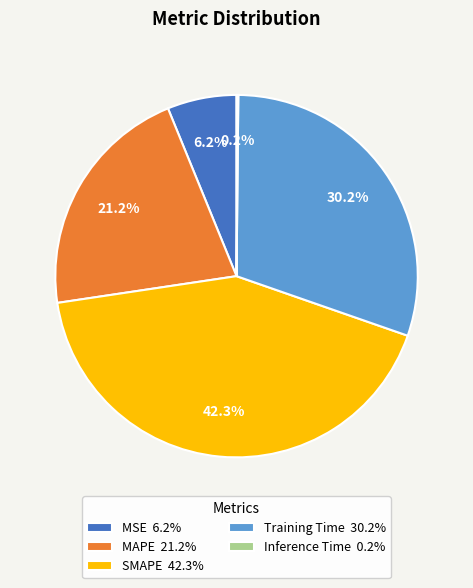

What portion of the pie excludes SMAPE?

57.7%